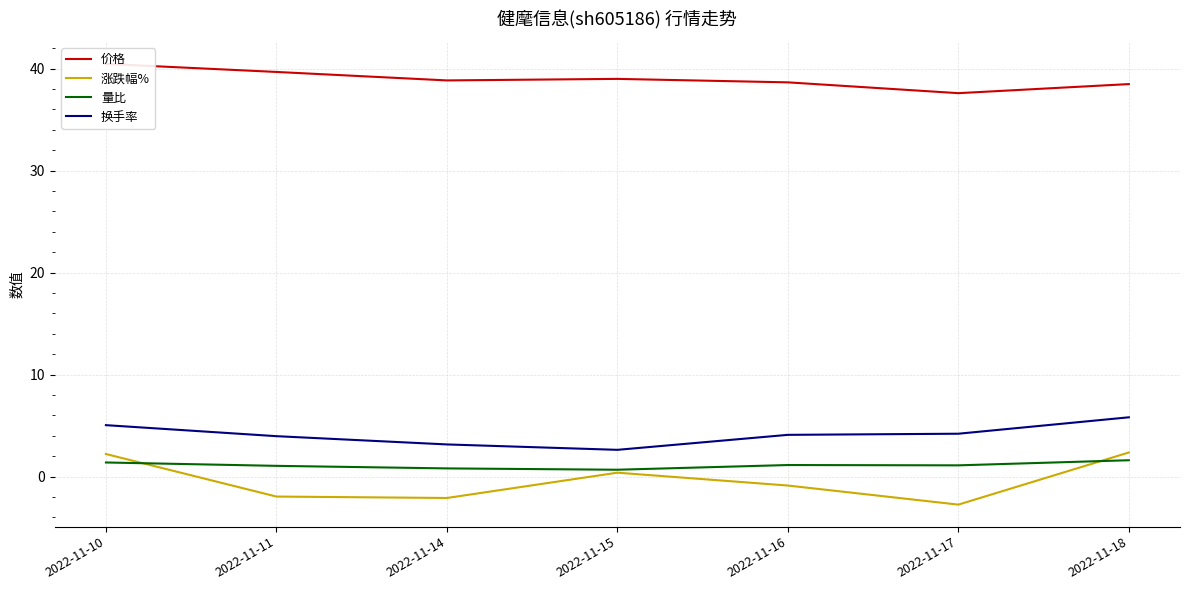

Reading right to left, extract all data points from this chart.

价格: 38.5	37.6	38.7	39.0	38.9	39.7	40.5
涨跌幅%: 2.4	-2.7	-0.9	0.4	-2.1	-1.9	2.2
量比: 1.6	1.1	1.1	0.7	0.8	1.1	1.4
换手率: 5.8	4.2	4.1	2.6	3.2	4.0	5.0